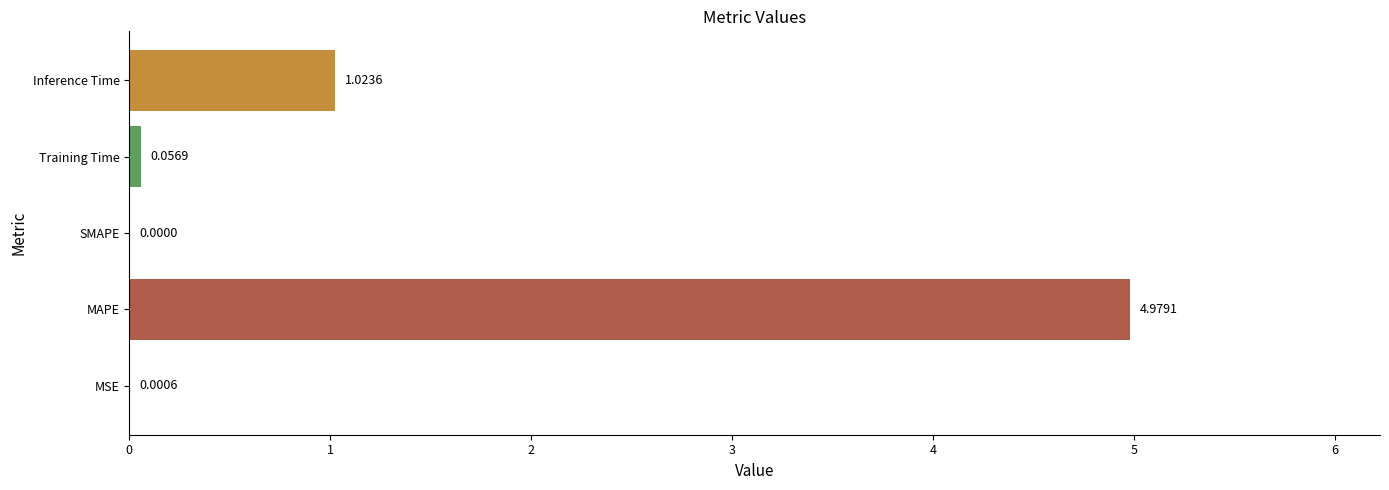

Are the bars horizontal?

Yes